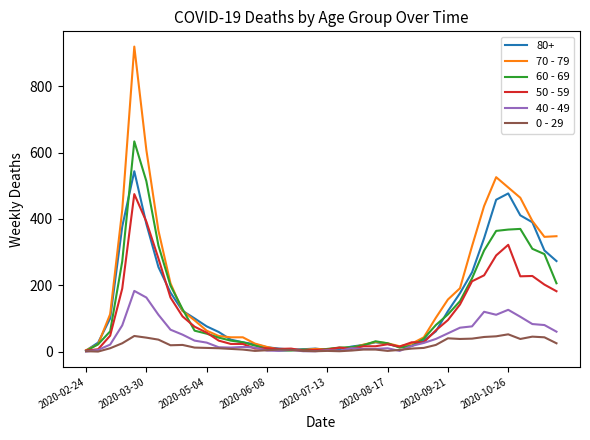

Which series has the largest range (max minus min)?

70 - 79